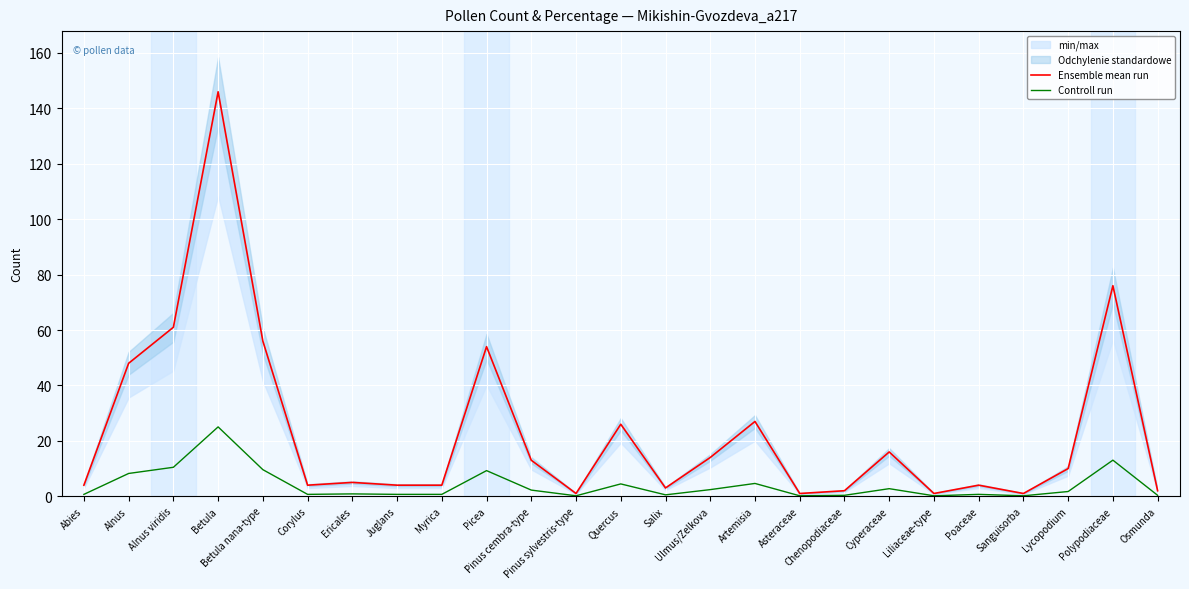

How many interior local valleys does the Ensemble mean run series have?

6